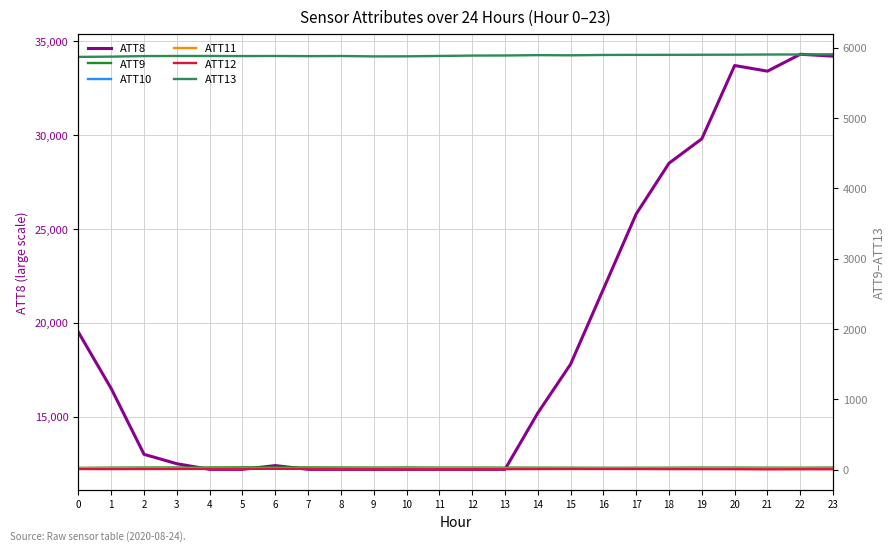

Where is the first local minimum for ATT8?

21